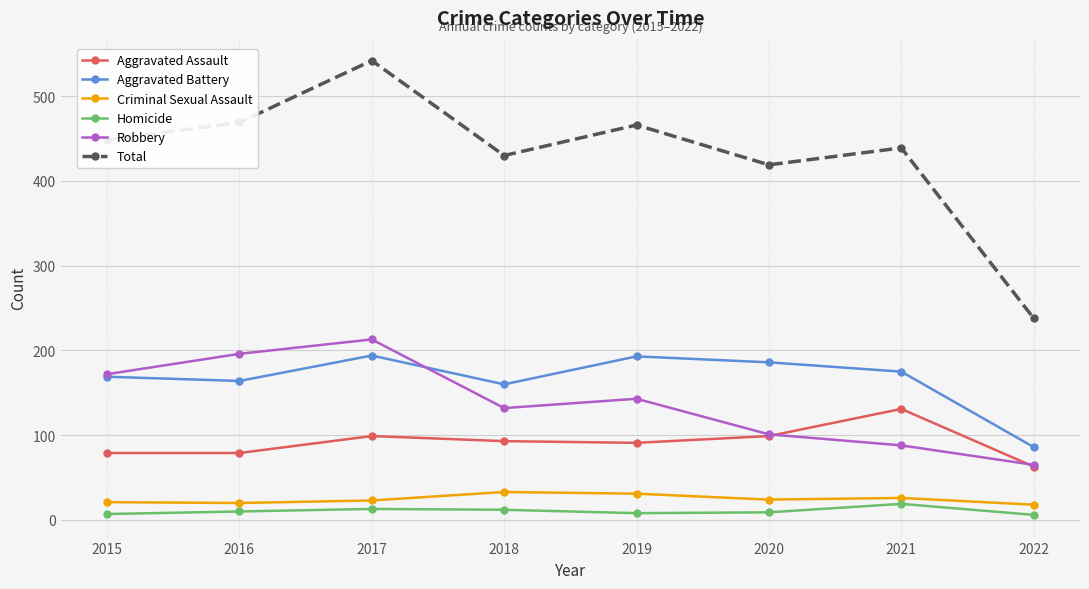

Where is the first local minimum for Total?

2018